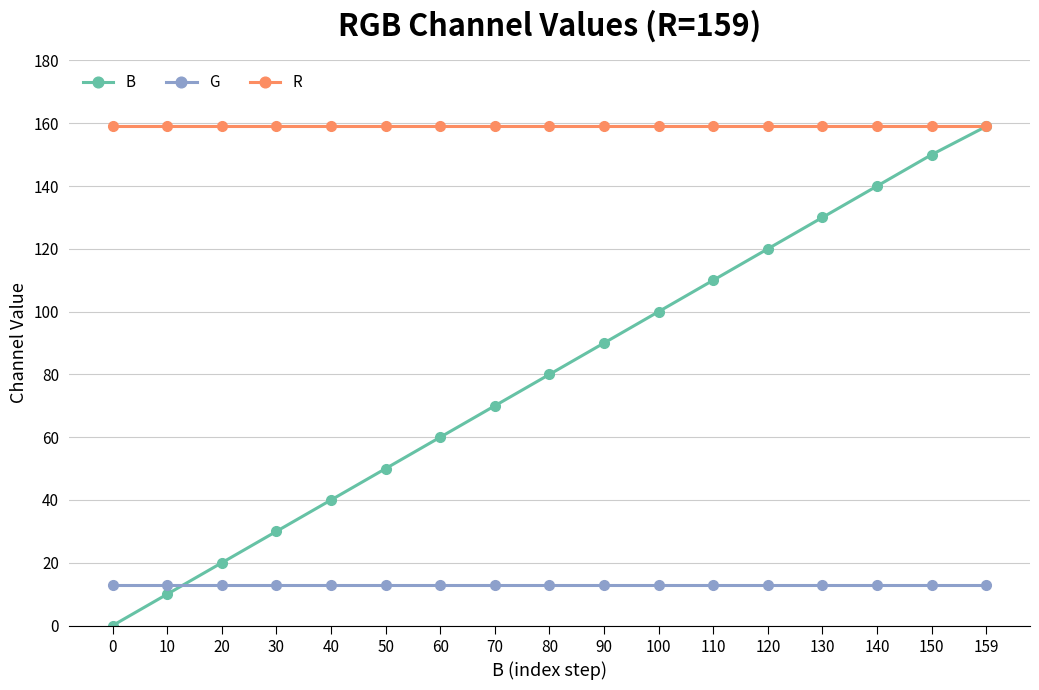

True or false: R and G intersect in this chart.

False